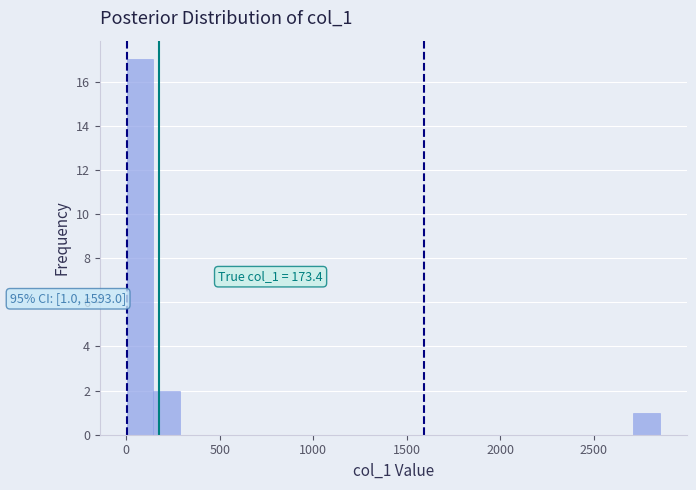

Around what value on the x-axis is the tallest bar? Give the approximate position of its centre, as read against the axis.

50